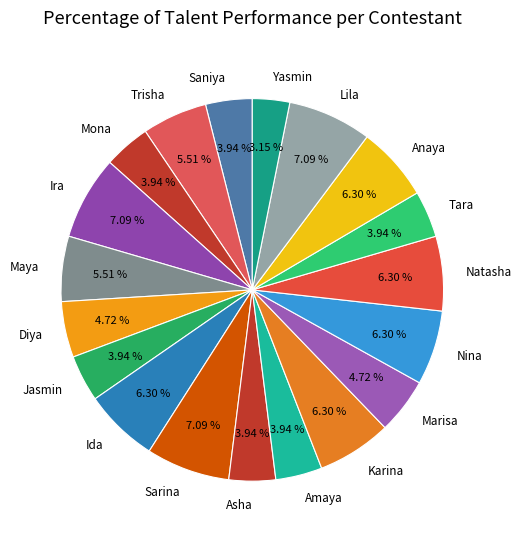

Do Ira and Diya together represent more than half of the pie?

No